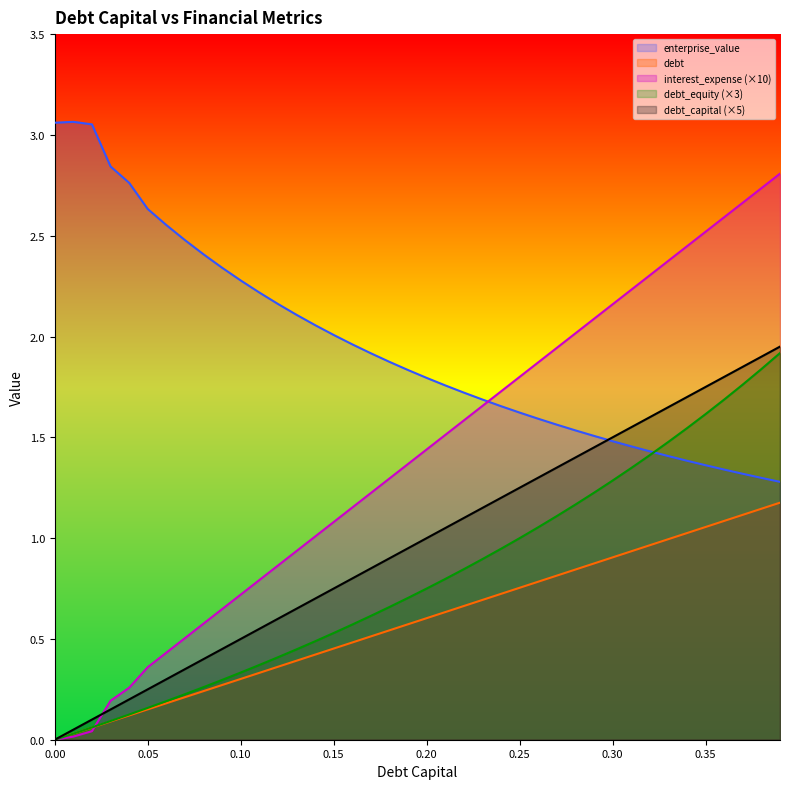

What is the sum of the enterprise_value values at 0.33 and 0.08?

3.8